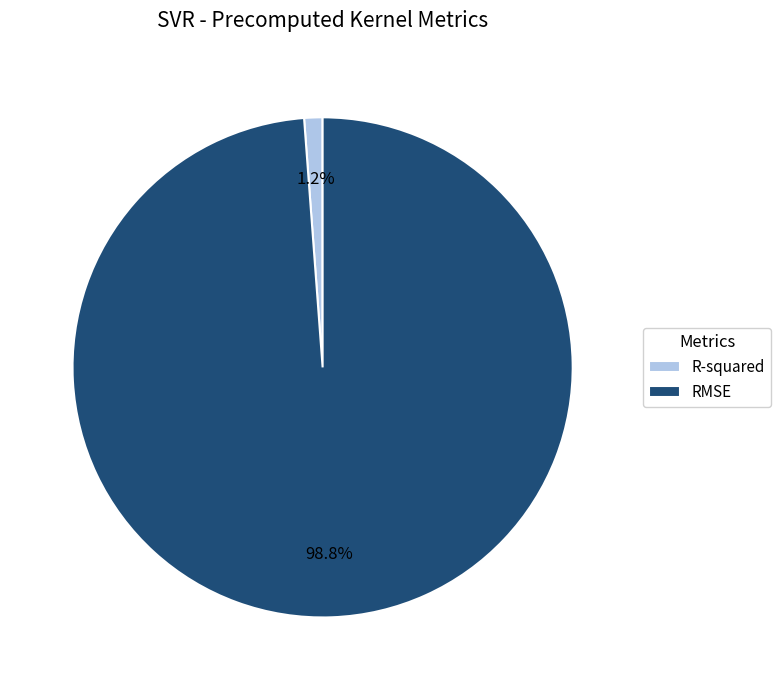

How many slices are in this pie chart?

2